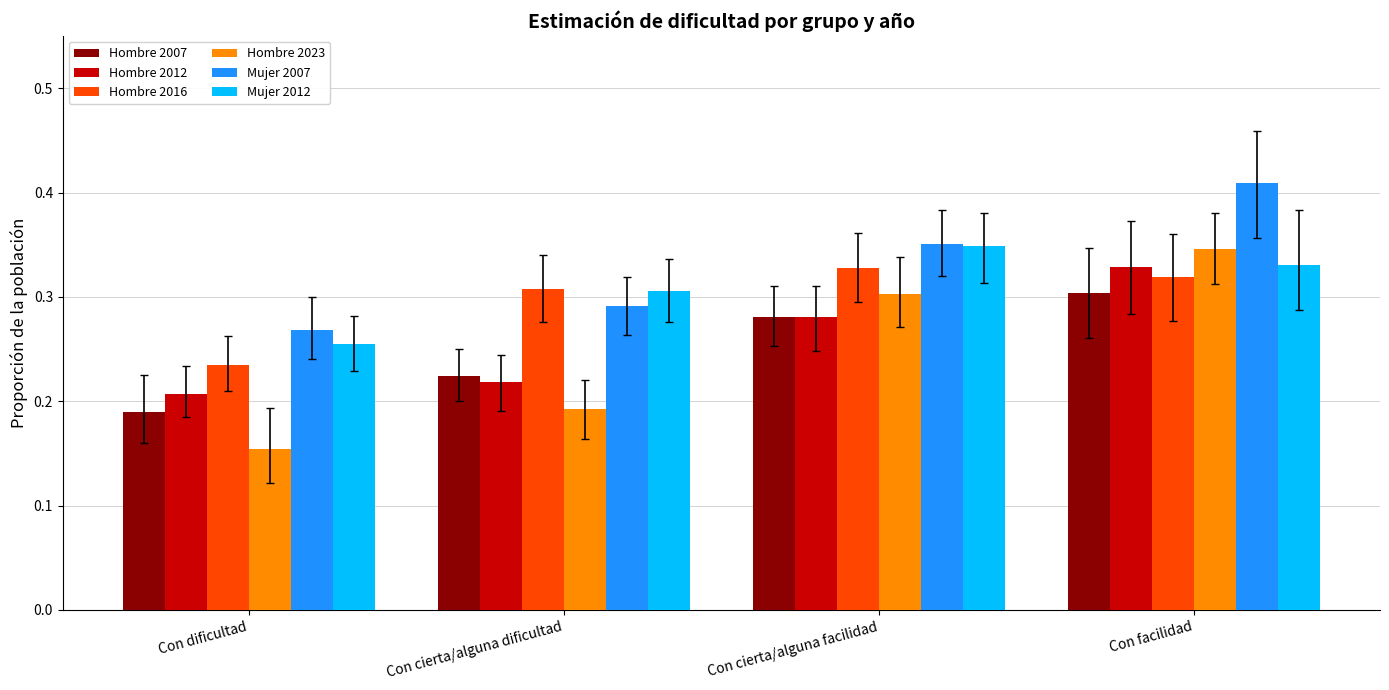

Rank the series at Con dificultad from highest to lowest value.

Mujer 2007, Mujer 2012, Hombre 2016, Hombre 2012, Hombre 2007, Hombre 2023